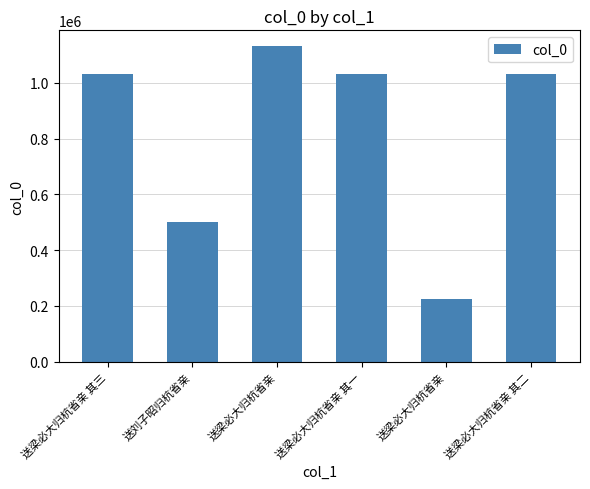

How many categories are shown in the chart?

6